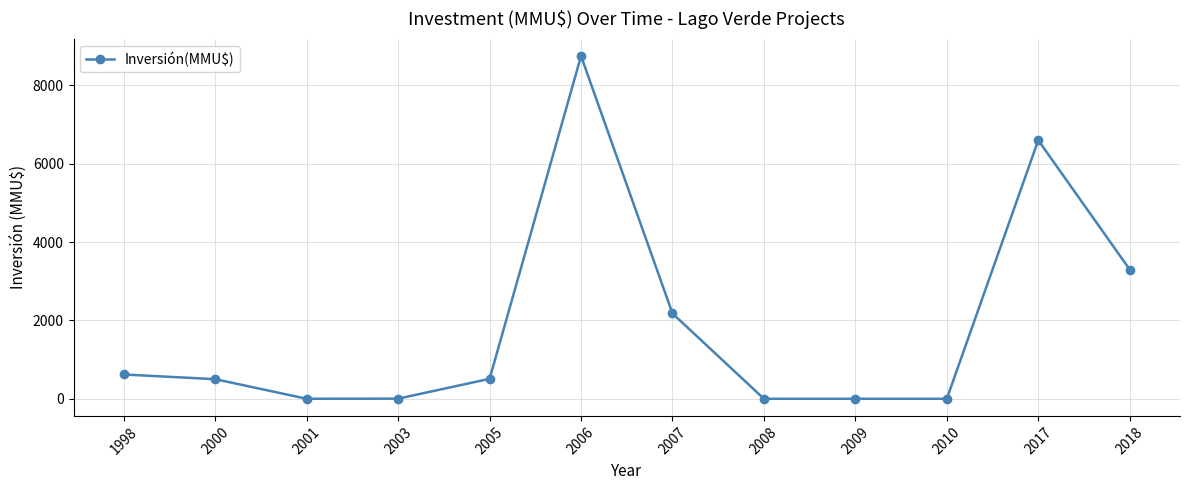

At which label is the value closest to 4375?

2018